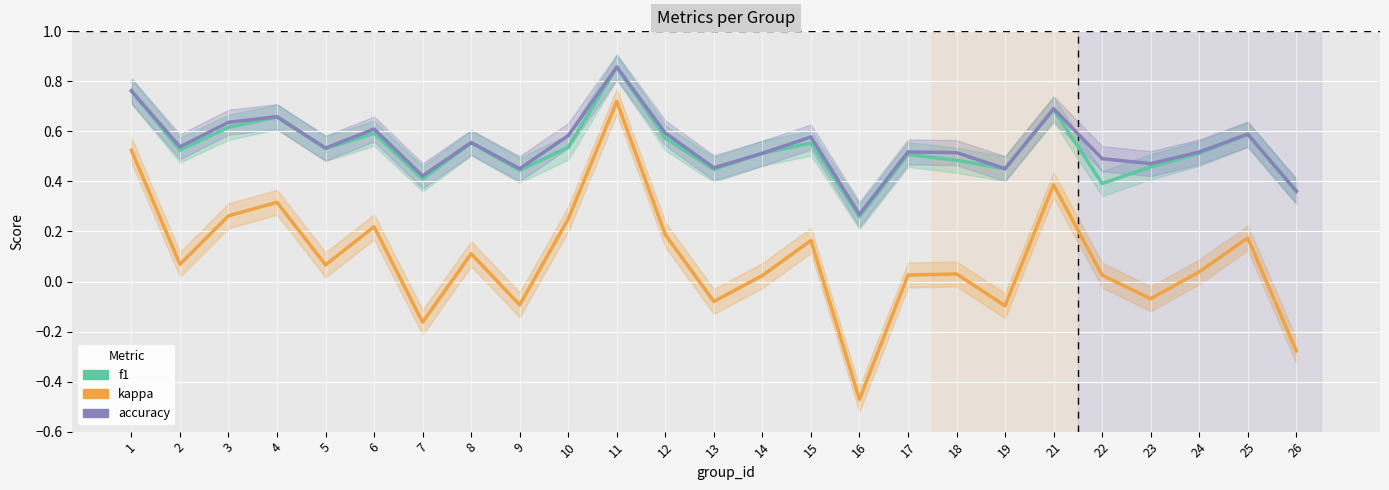

How many lines are shown in the chart?

3